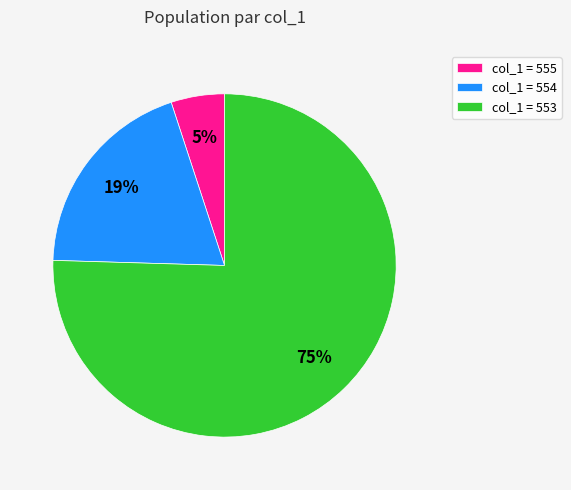

Does any single category account for the majority?

Yes